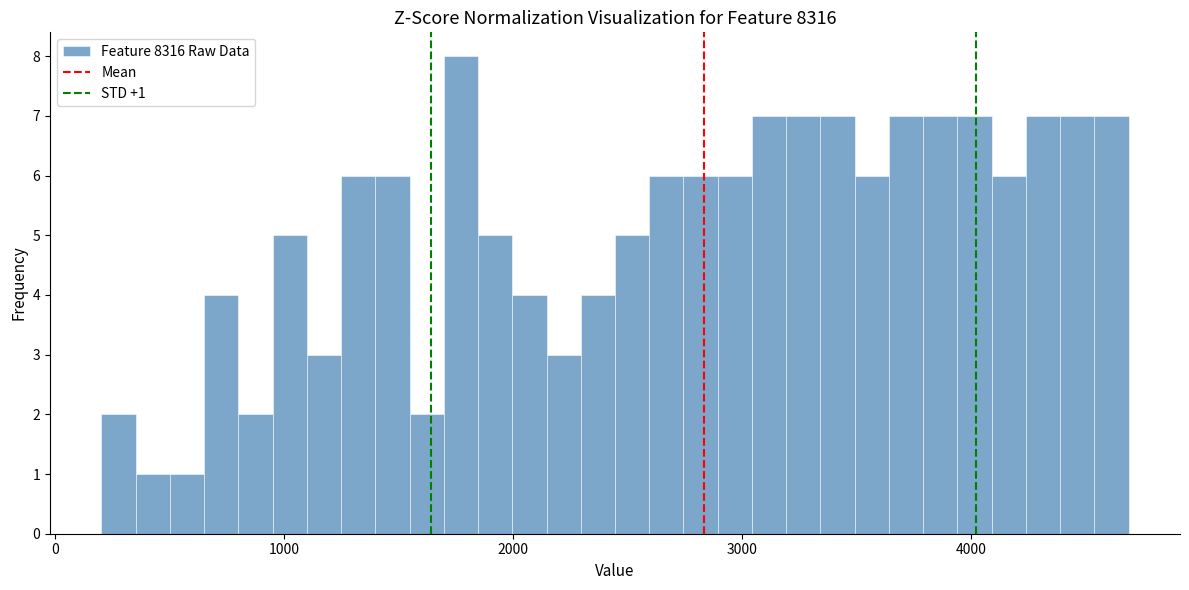

Read against the x-axis, roughly where is the centre of the tallest bar?

1800